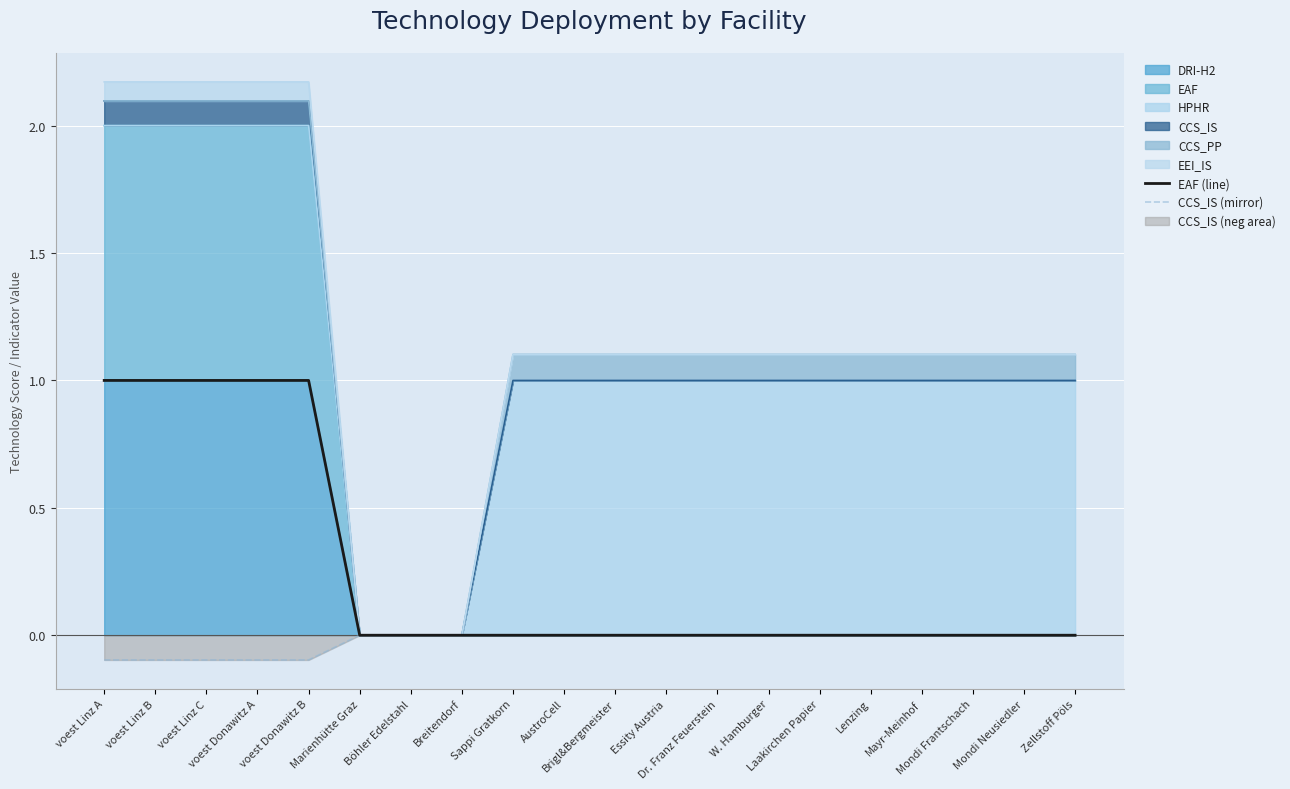

Which category has the highest value in the CCS_IS (mirror) series?

Marienhütte Graz